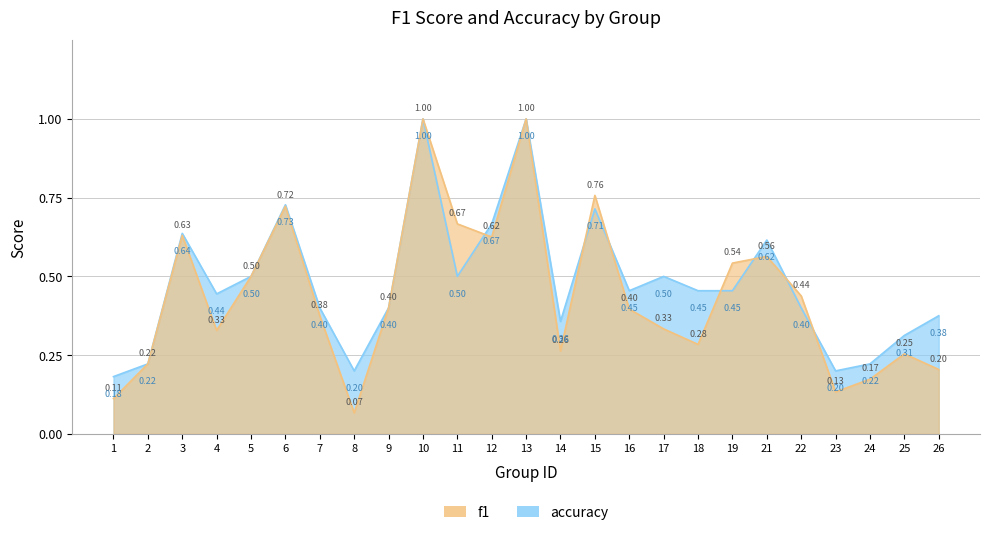

List the labels in order of f1 value, largest first.

10, 13, 15, 6, 11, 3, 12, 21, 19, 5, 22, 9, 16, 7, 17, 4, 18, 14, 25, 2, 26, 24, 23, 1, 8